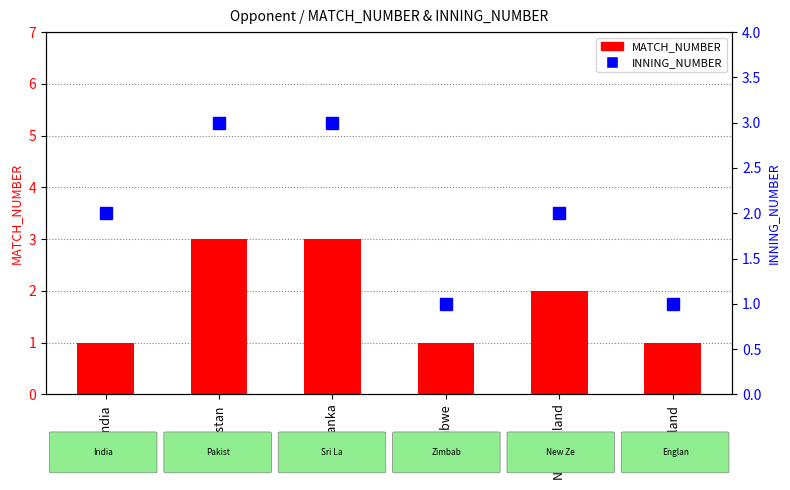

How many groups of bars are there?

6